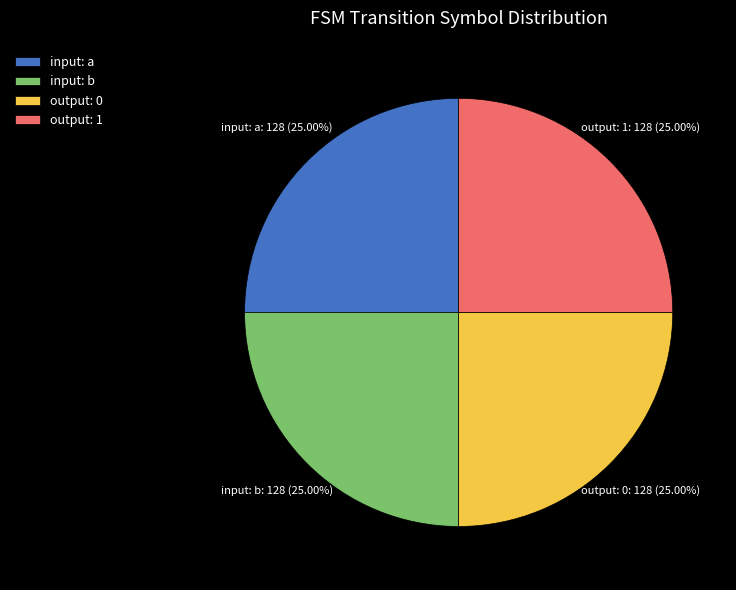

What is the ratio of the value at input: a to the value at output: 1?

1.0